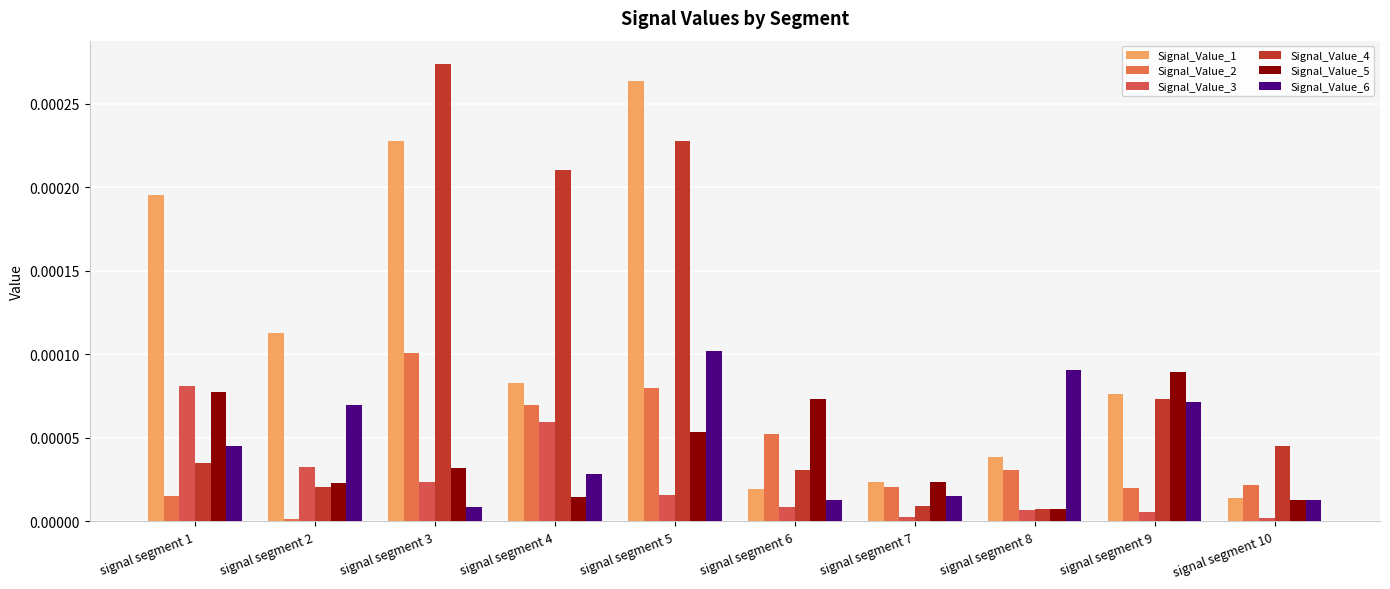

At which category is the sum across all series the highest?

signal segment 5